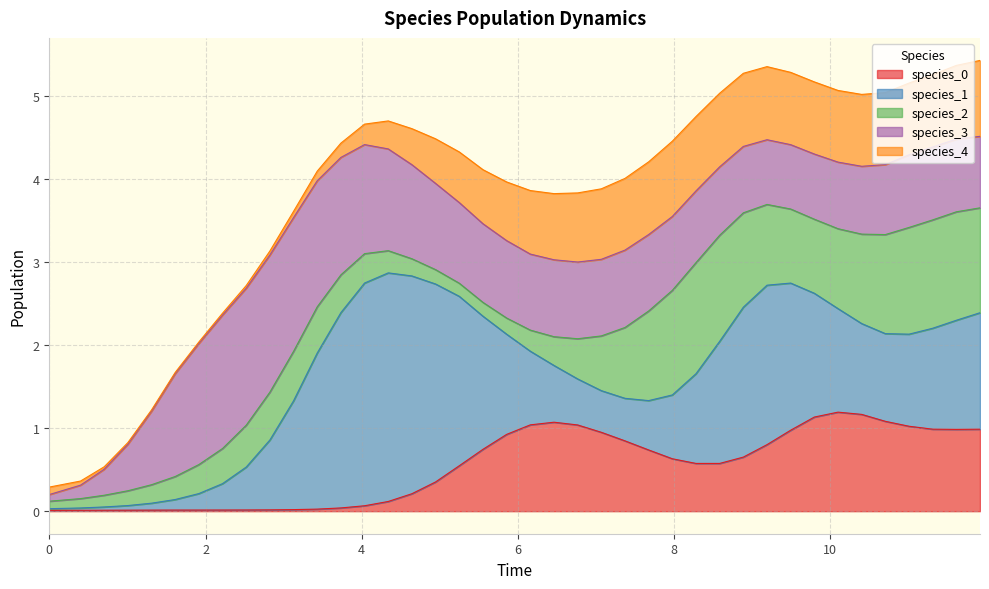

What are all the series names shown in the legend?

species_0, species_1, species_2, species_3, species_4